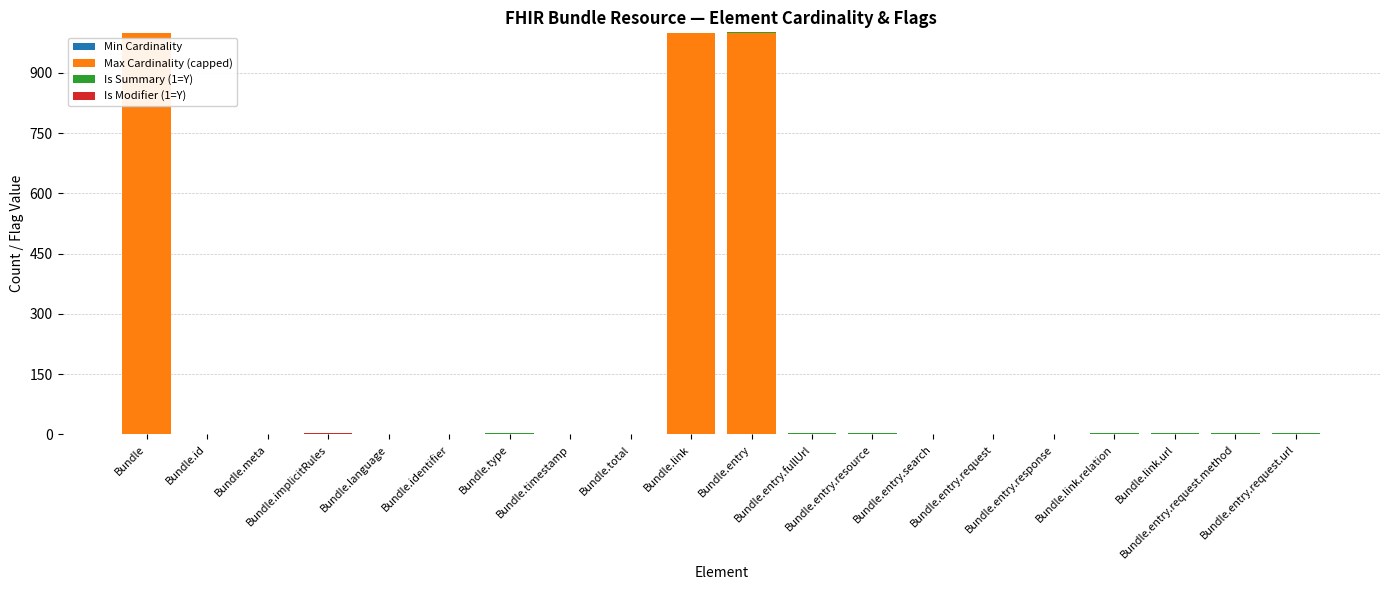

Are the bars horizontal?

No